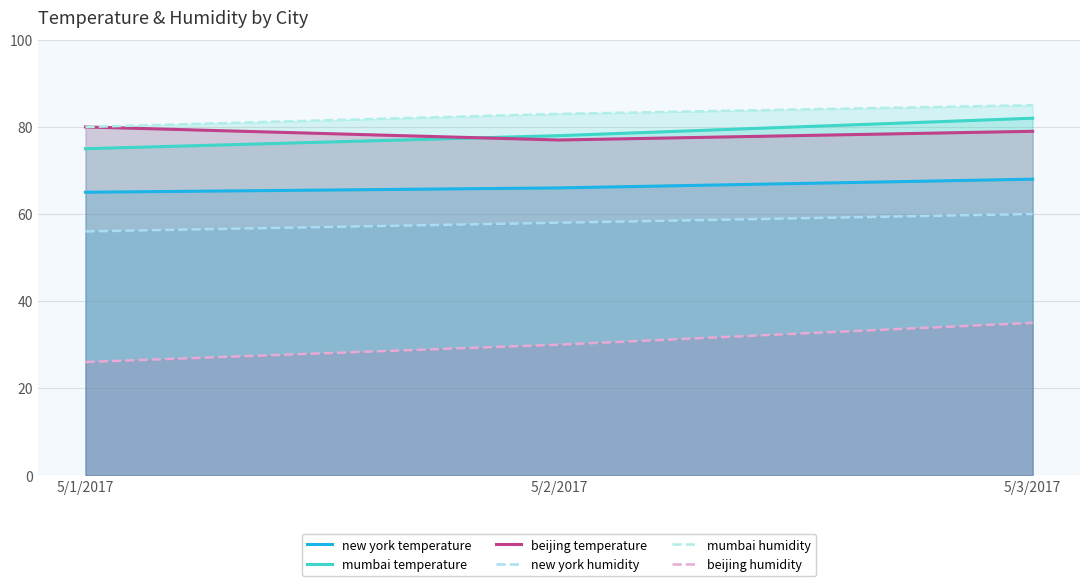

What is the spread (max minus min) of values at 5/3/2017?

50